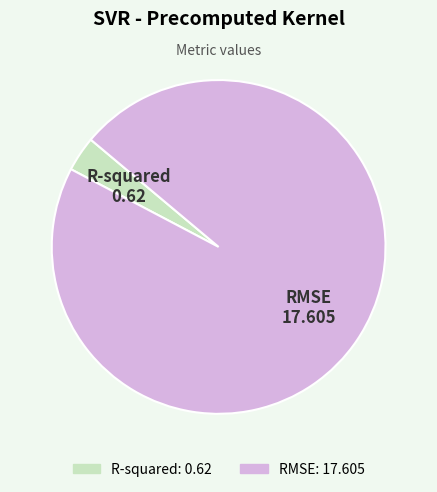

Combined, do RMSE and R-squared account for over 50%?

Yes